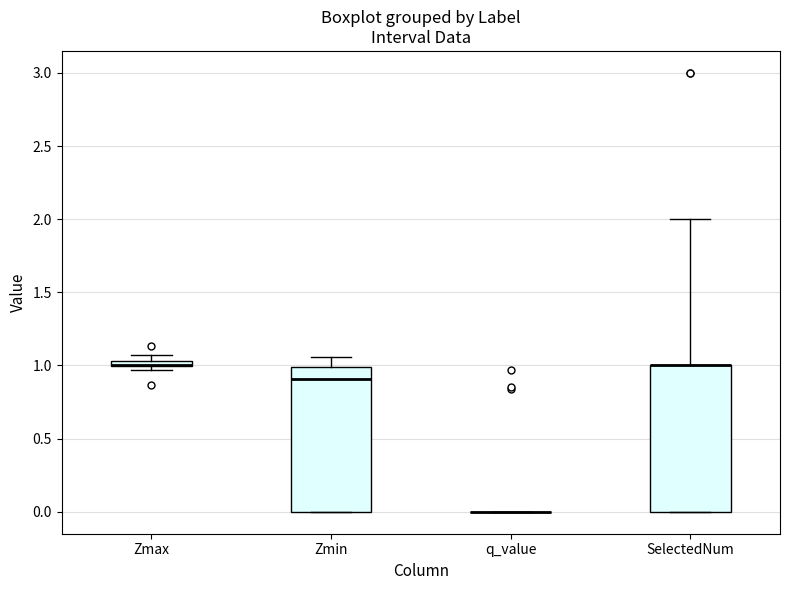

Where is the upper edge of the box for Zmax on the y-axis? The values are not printed on the chart, so give them approximately, as read against the axis.

1.05